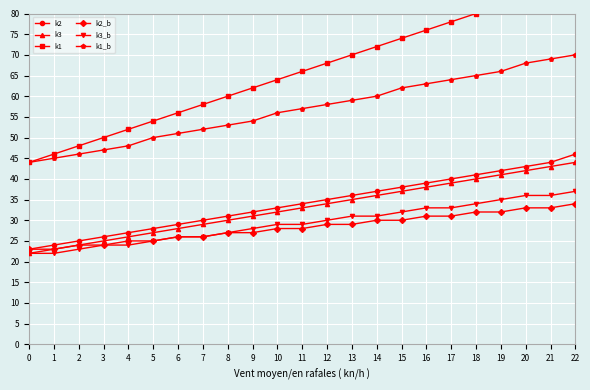

What is the highest value of the k3_b series?

37